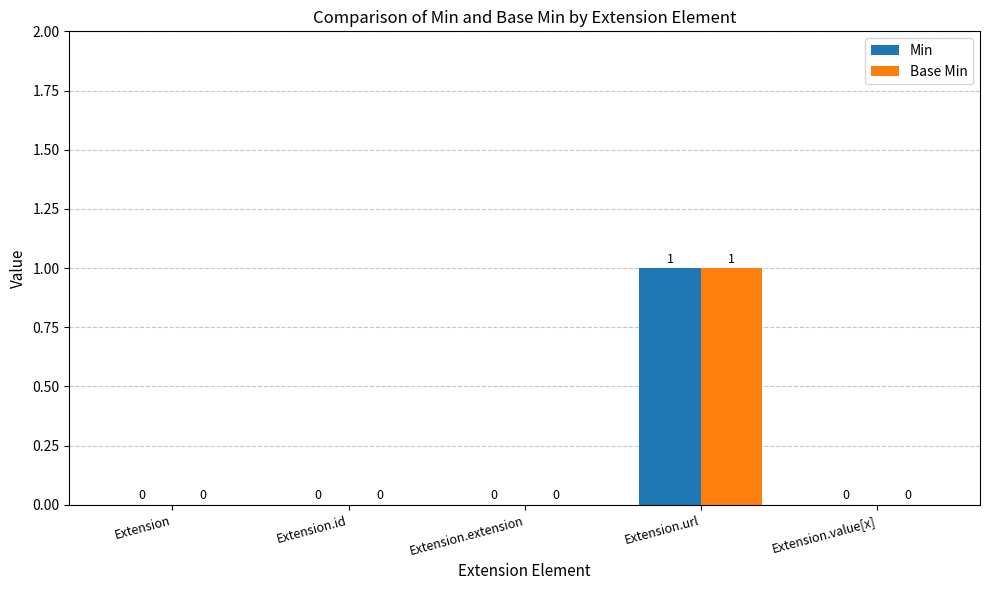

At which category is the sum across all series the highest?

Extension.url